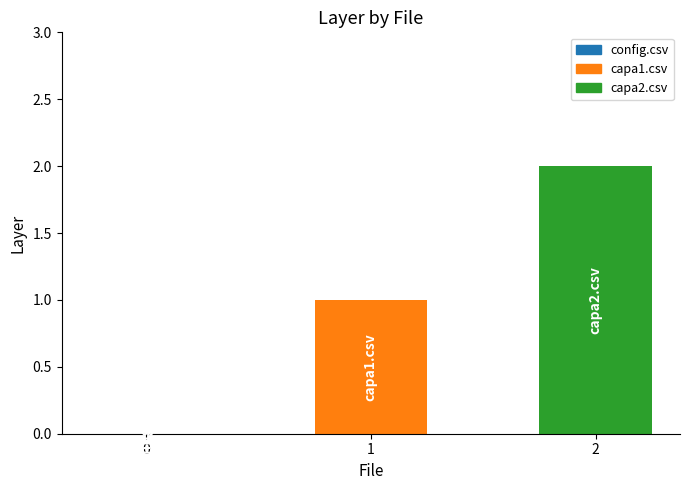

How many values are above zero?

2